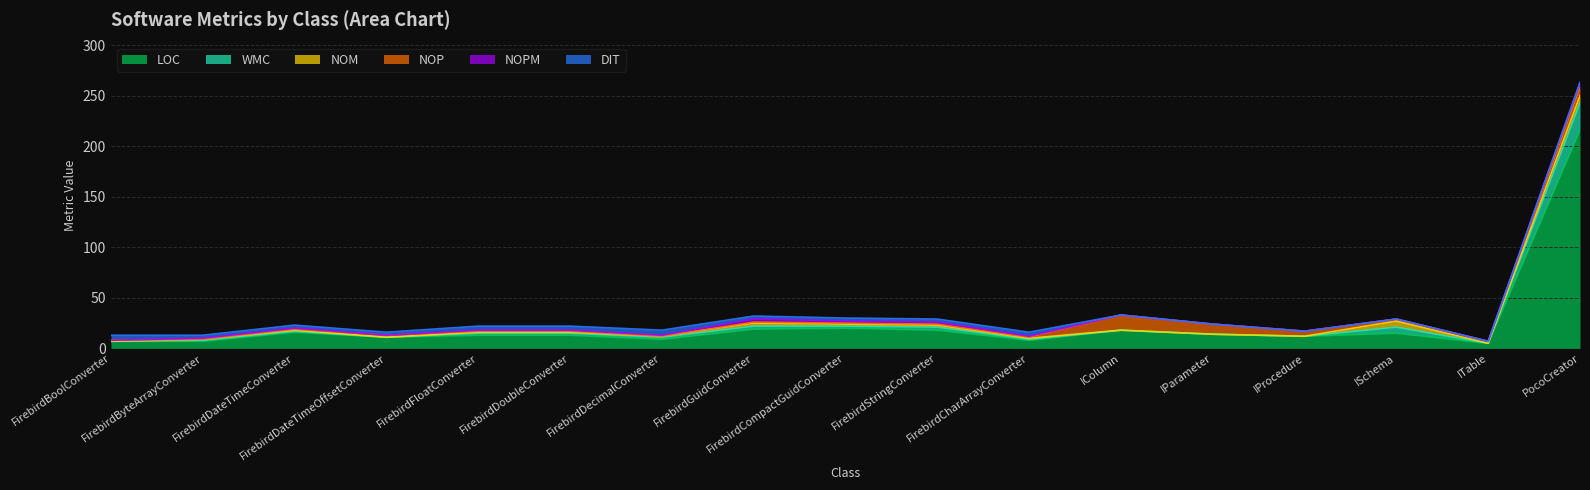

Does the chart display data point markers on the line(s)?

No